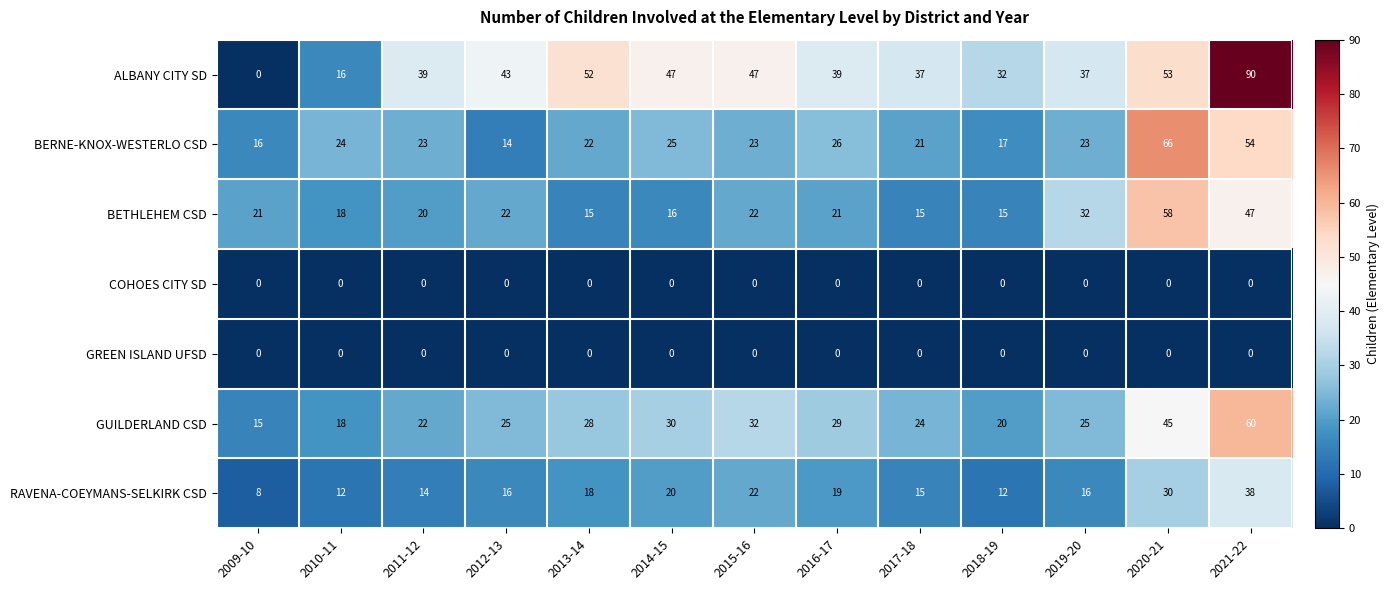

Is the value of RAVENA-COEYMANS-SELKIRK CSD at 2021-22 greater than the value of BETHLEHEM CSD at 2012-13?

Yes